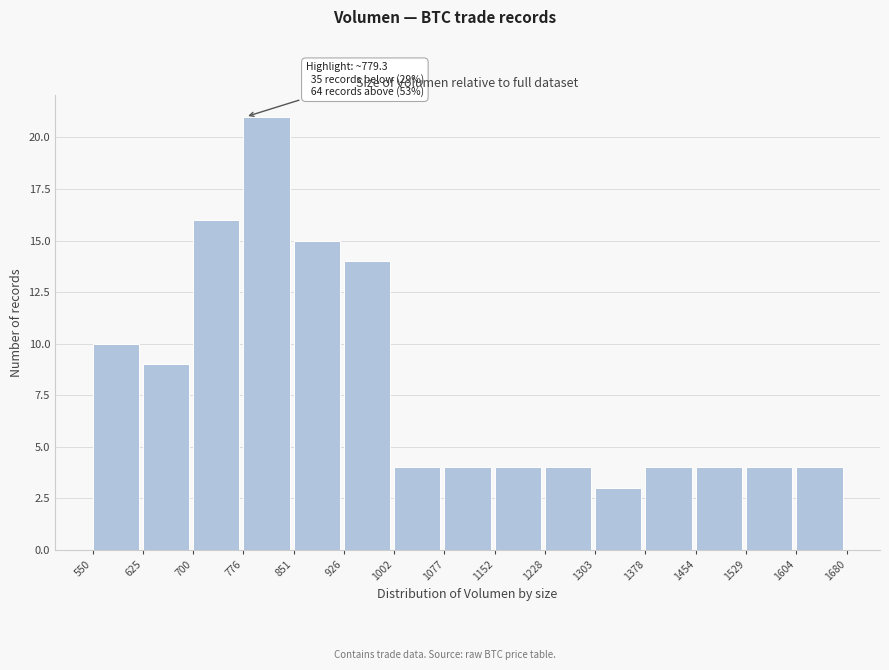

Which range on the x-axis has the tallest bar?

776 to 851